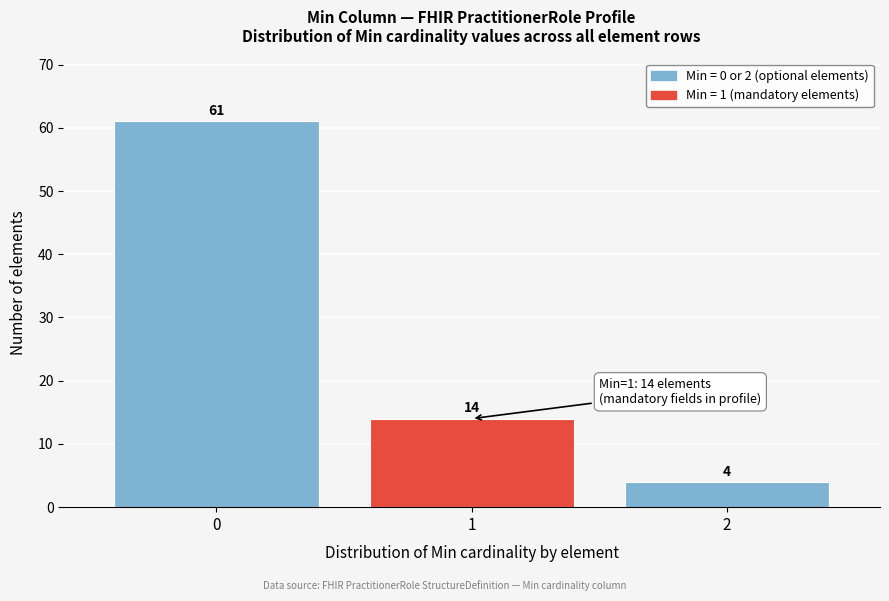

Reading left to right, list all the values displayed in this chart.

61	14	4